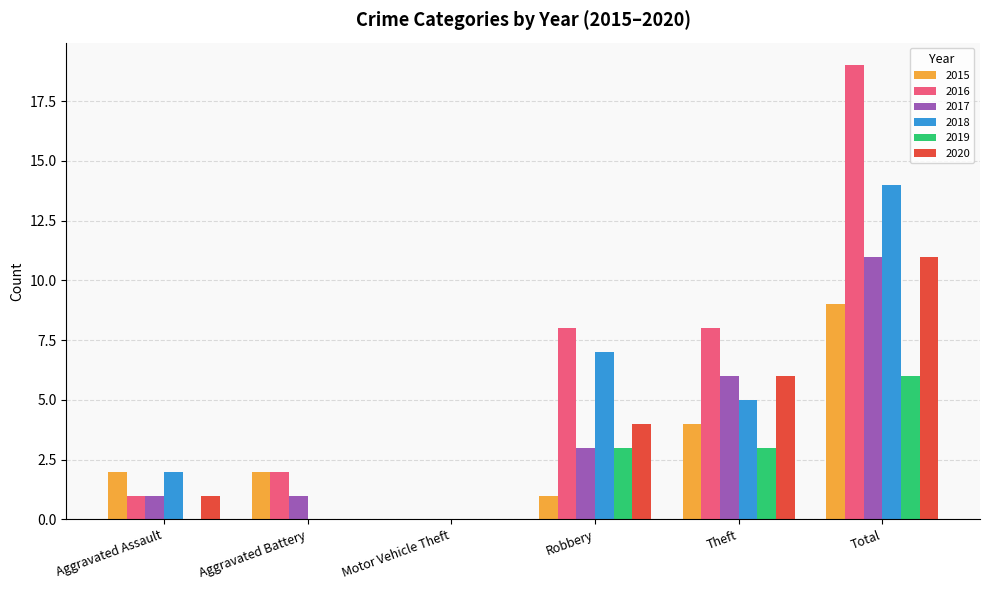

Reading left to right, list all the values displayed in this chart.

2015: Aggravated Assault=2	Aggravated Battery=2	Motor Vehicle Theft=0	Robbery=1	Theft=4	Total=9
2016: Aggravated Assault=1	Aggravated Battery=2	Motor Vehicle Theft=0	Robbery=8	Theft=8	Total=19
2017: Aggravated Assault=1	Aggravated Battery=1	Motor Vehicle Theft=0	Robbery=3	Theft=6	Total=11
2018: Aggravated Assault=2	Aggravated Battery=0	Motor Vehicle Theft=0	Robbery=7	Theft=5	Total=14
2019: Aggravated Assault=0	Aggravated Battery=0	Motor Vehicle Theft=0	Robbery=3	Theft=3	Total=6
2020: Aggravated Assault=1	Aggravated Battery=0	Motor Vehicle Theft=0	Robbery=4	Theft=6	Total=11